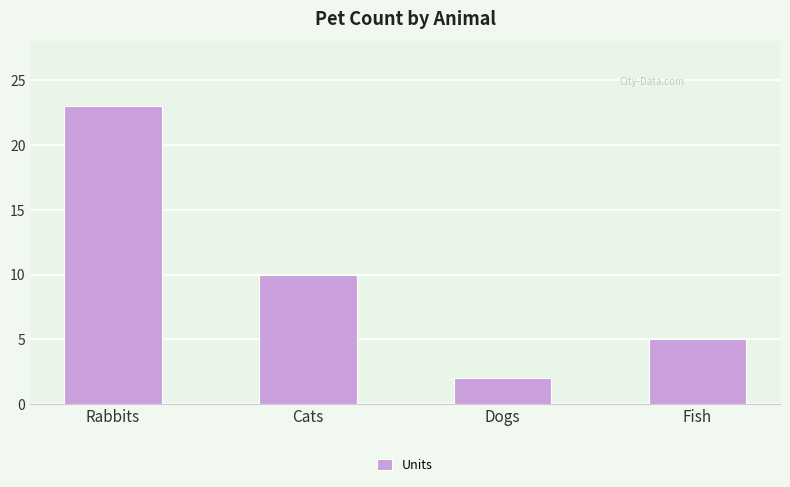

Which category has the lowest value across all series?

Dogs